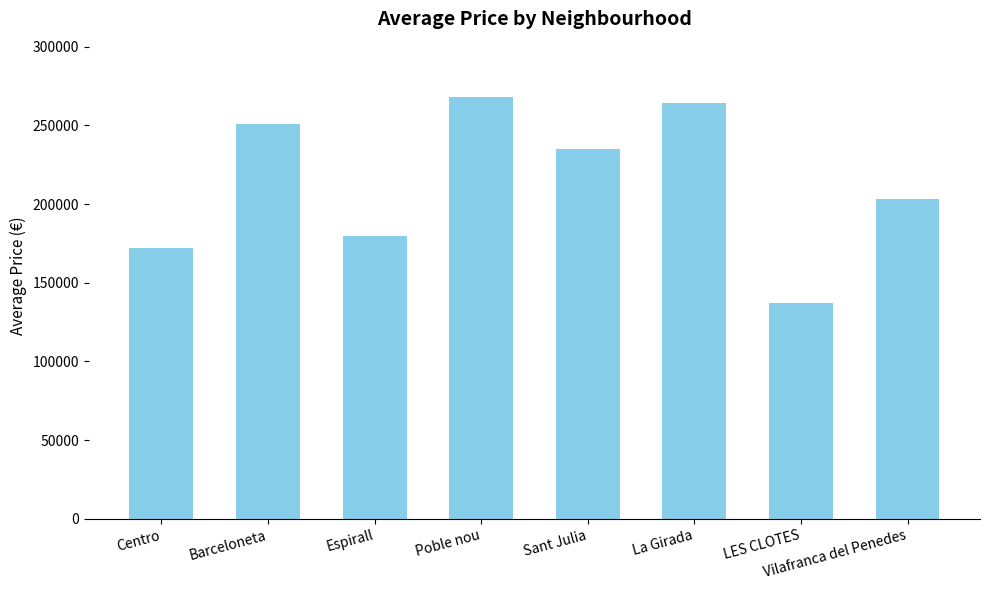

What is the difference between the maximum and minimum values?

131266